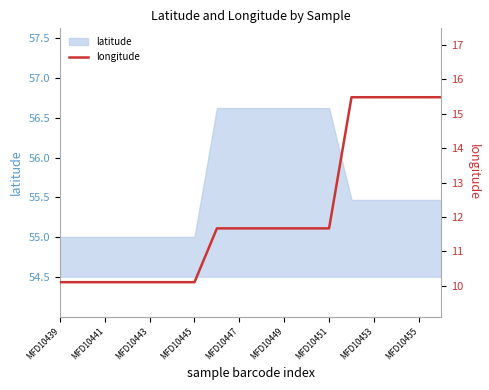

Is it true that latitude equals 56.6 at MFD10447?

True